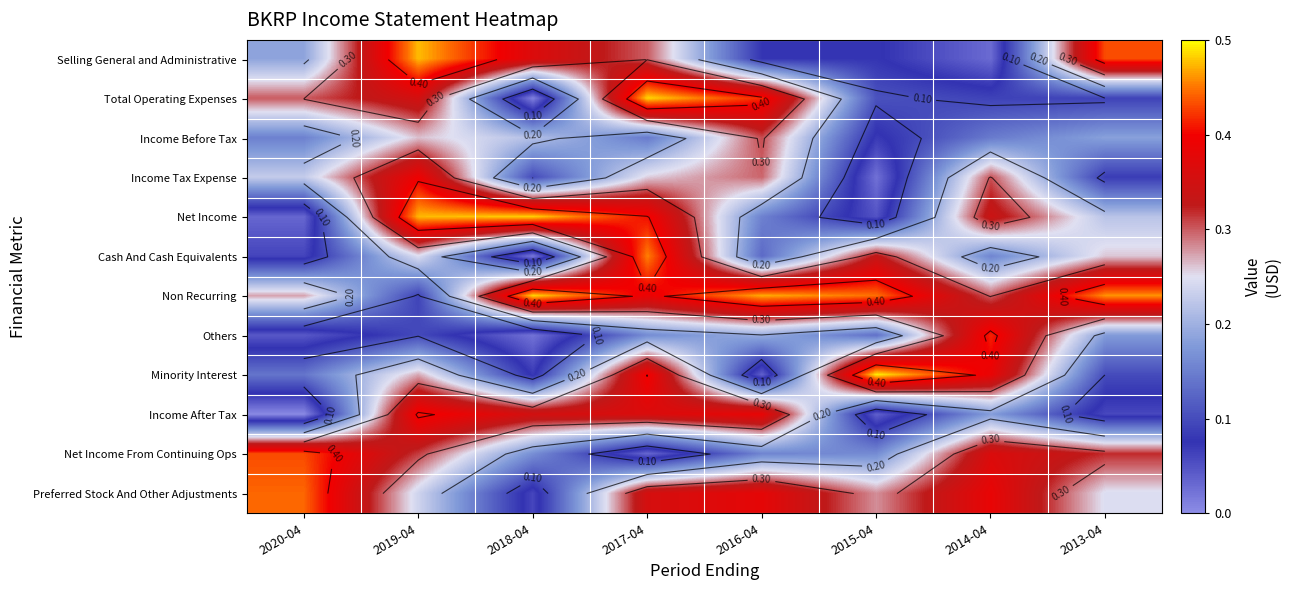

Which label corresponds to the largest value in the chart?

2015-04